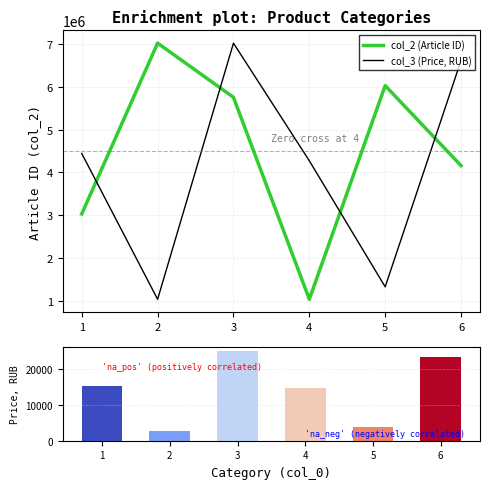

At which label does col_2 (Article ID) first exceed 5759324?

2